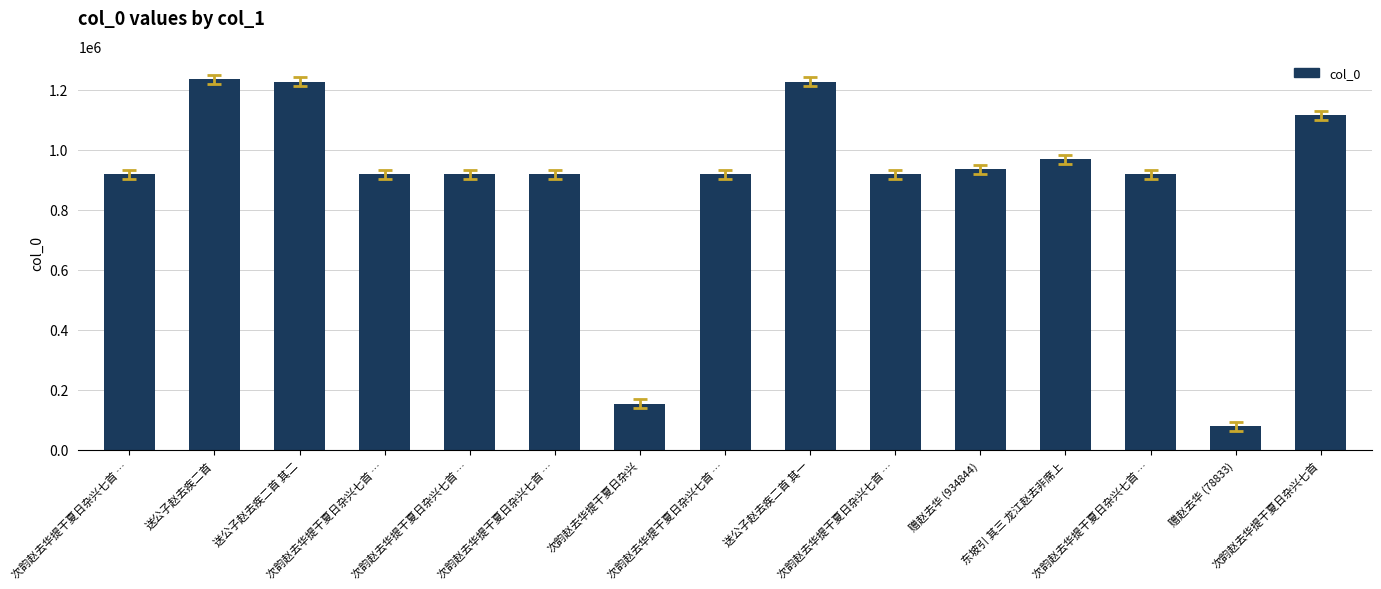

Rank the categories by value from lowest to highest.

赠赵去华 (78833), 次韵赵去华提干夏日杂兴, 次韵赵去华提干夏日杂兴七首 …, 次韵赵去华提干夏日杂兴七首 …, 次韵赵去华提干夏日杂兴七首 …, 次韵赵去华提干夏日杂兴七首 …, 次韵赵去华提干夏日杂兴七首 …, 次韵赵去华提干夏日杂兴七首 …, 次韵赵去华提干夏日杂兴七首 …, 赠赵去华 (934844), 东坡引 其三 龙江赵去非席上, 次韵赵去华提干夏日杂兴七首, 送公子赵去疾二首 其一, 送公子赵去疾二首 其二, 送公子赵去疾二首